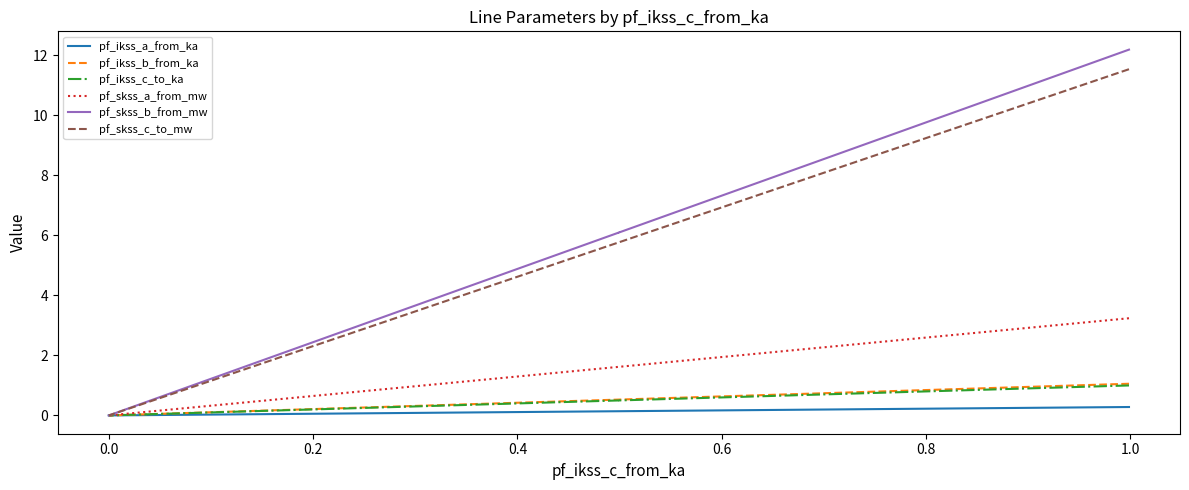

What is the difference between the maximum and second lowest values in the pf_ikss_a_from_ka series?

0.1